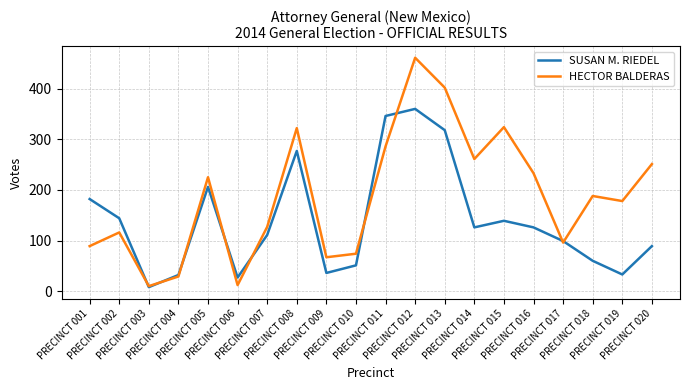

The SUSAN M. RIEDEL series shows 36 at PRECINCT 009. True or false?

True